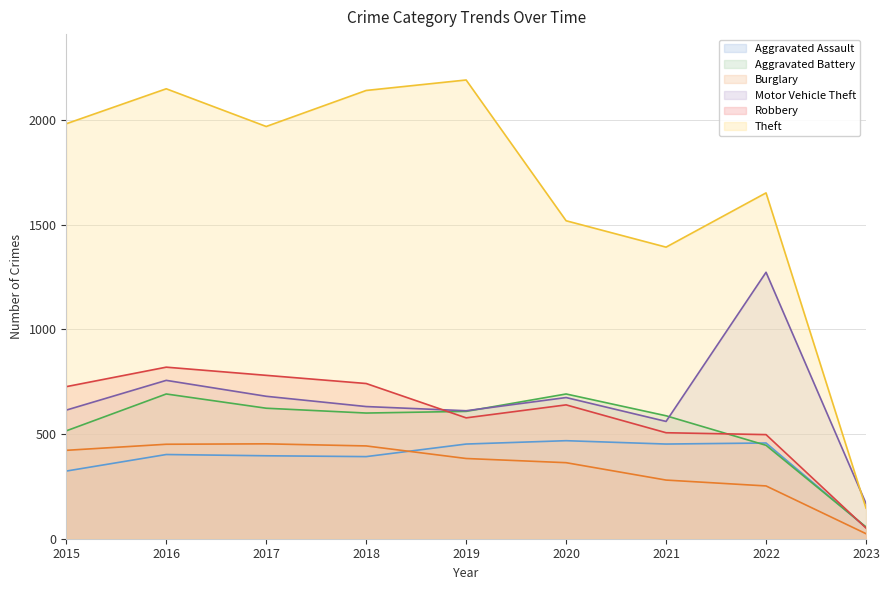

Where does the Burglary series first go above 383?

2015